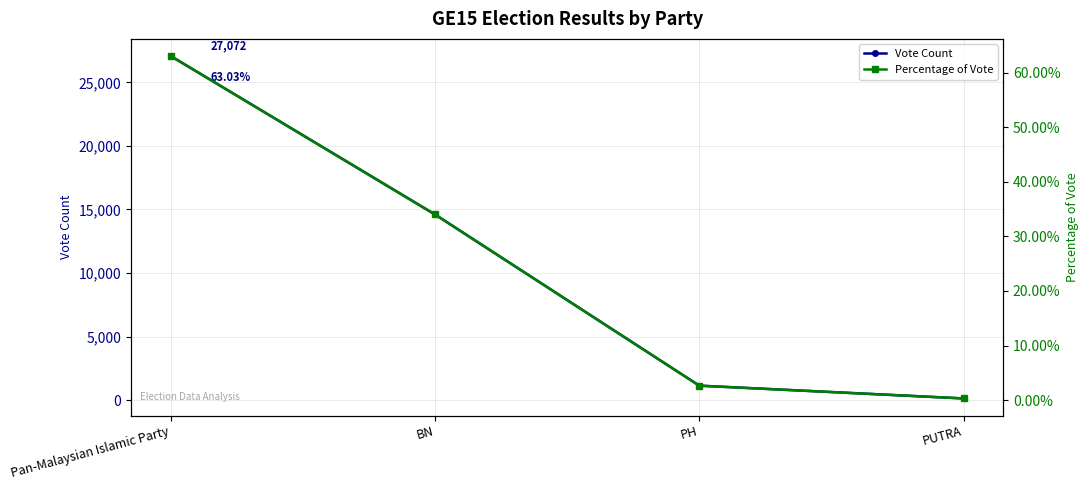

Does the chart have visible grid lines?

Yes